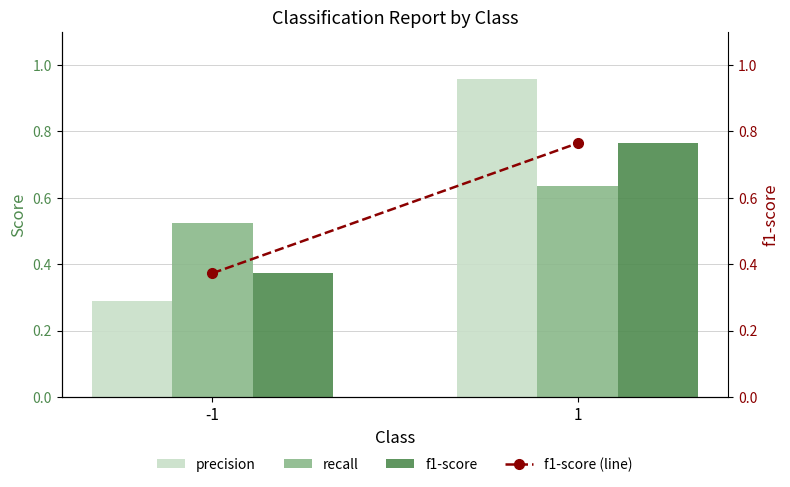

Read the f1-score value at 1.

0.8